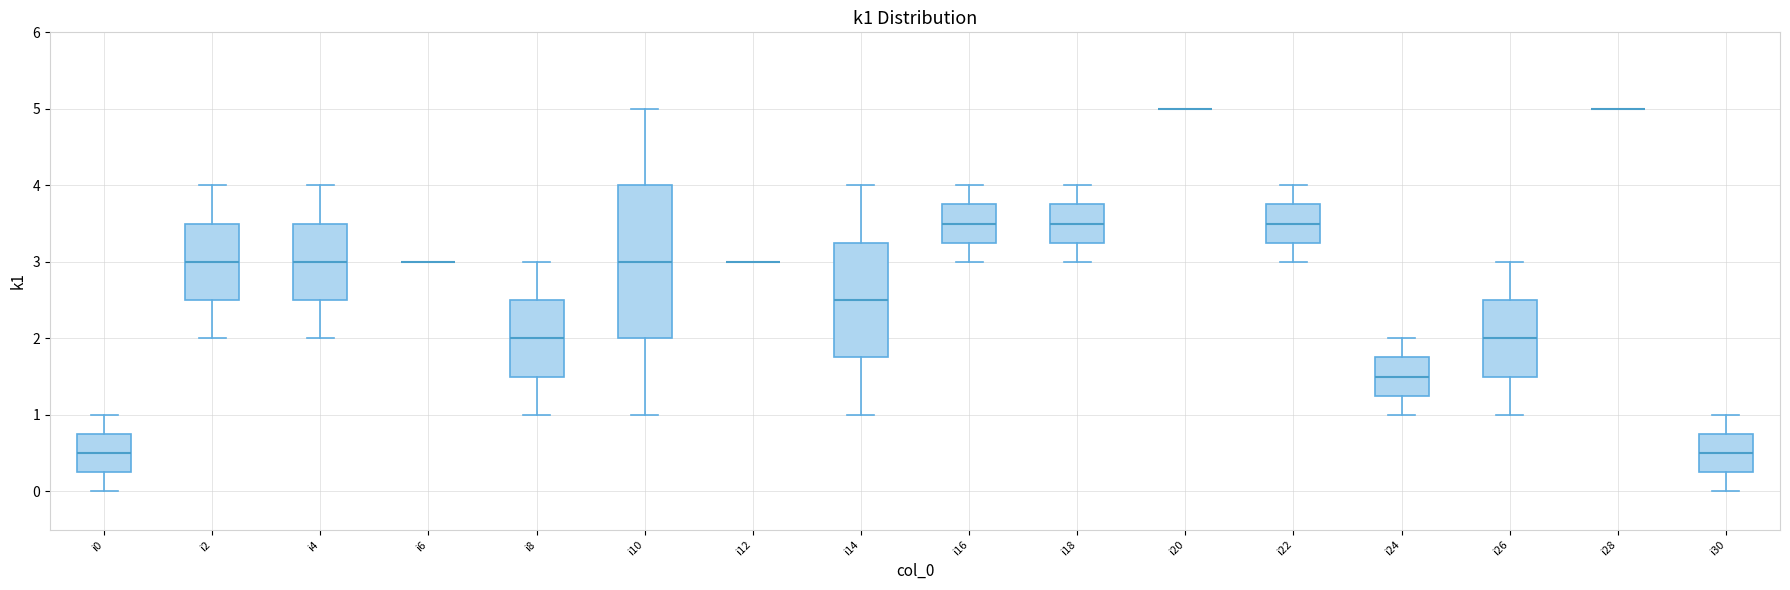

Comparing the boxes themselves (not the whiskers), which one is the tallest?

i10